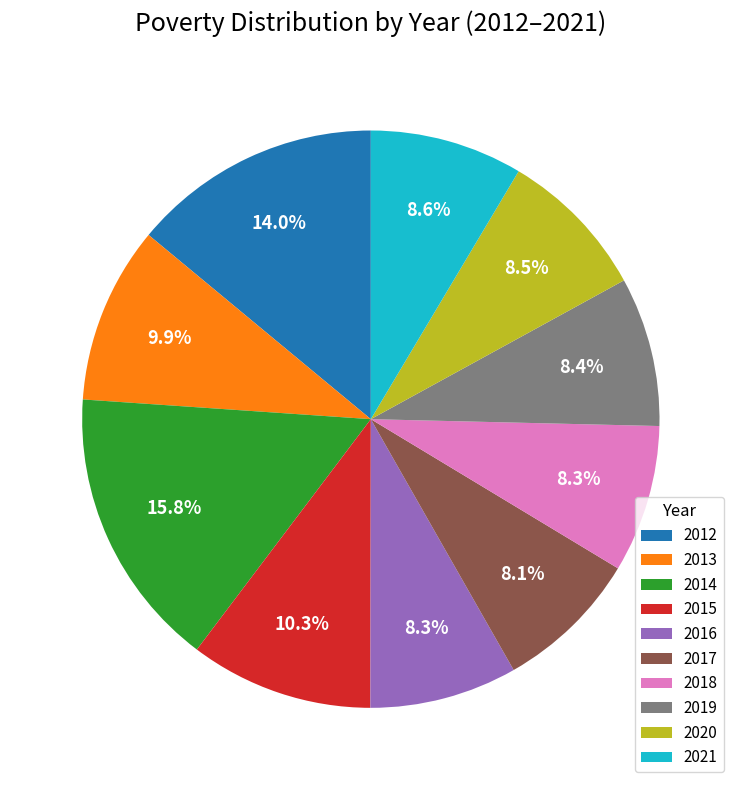

What is the largest slice in the pie chart?

2014